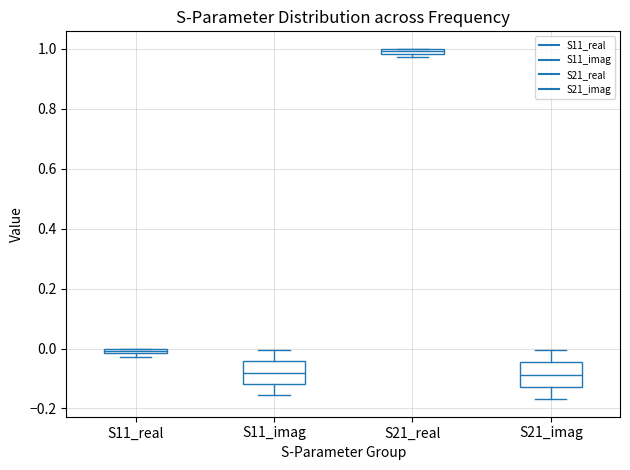

Where is the upper edge of the box for S11_imag on the y-axis? The values are not printed on the chart, so give them approximately, as read against the axis.

-0.04